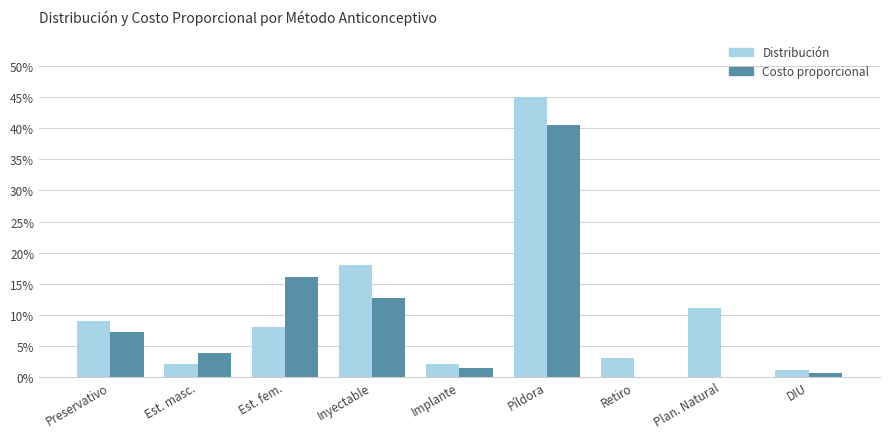

What is the value of the Distribución bar at the 6th from the left?

0.5